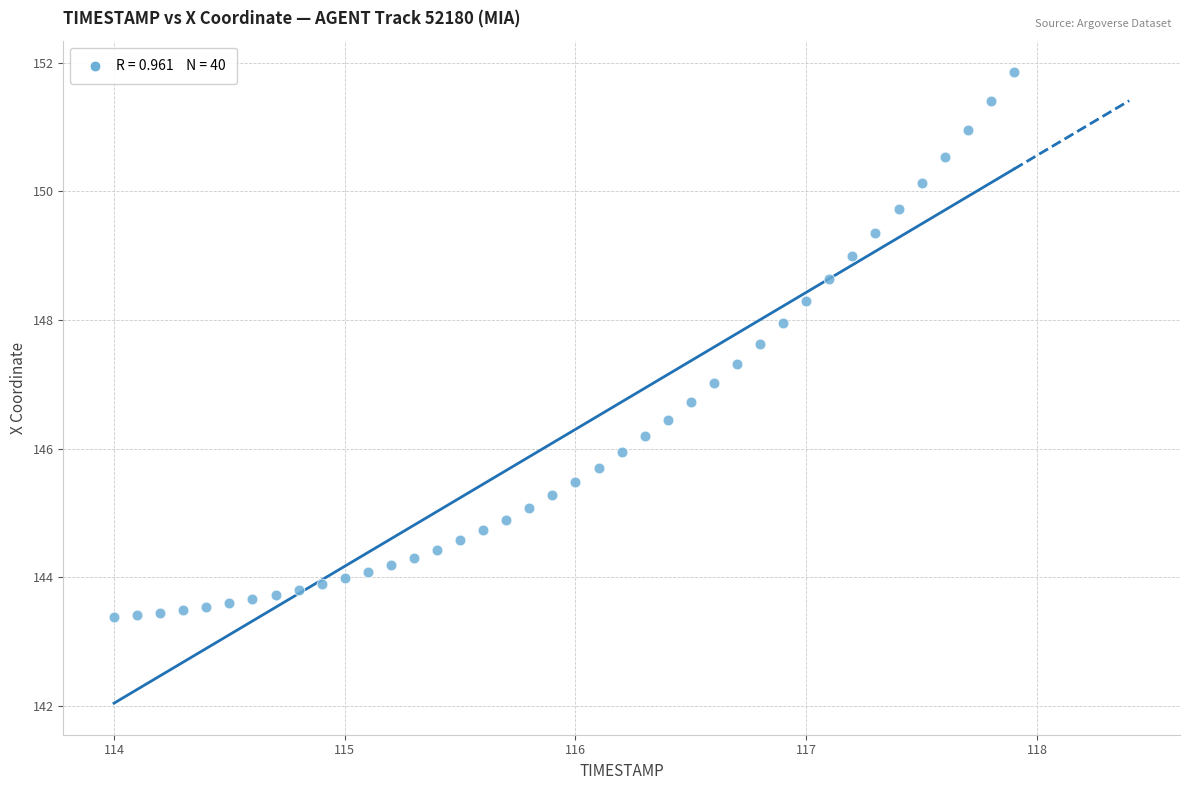

What is the range of Y values (max minus min)?

8.5